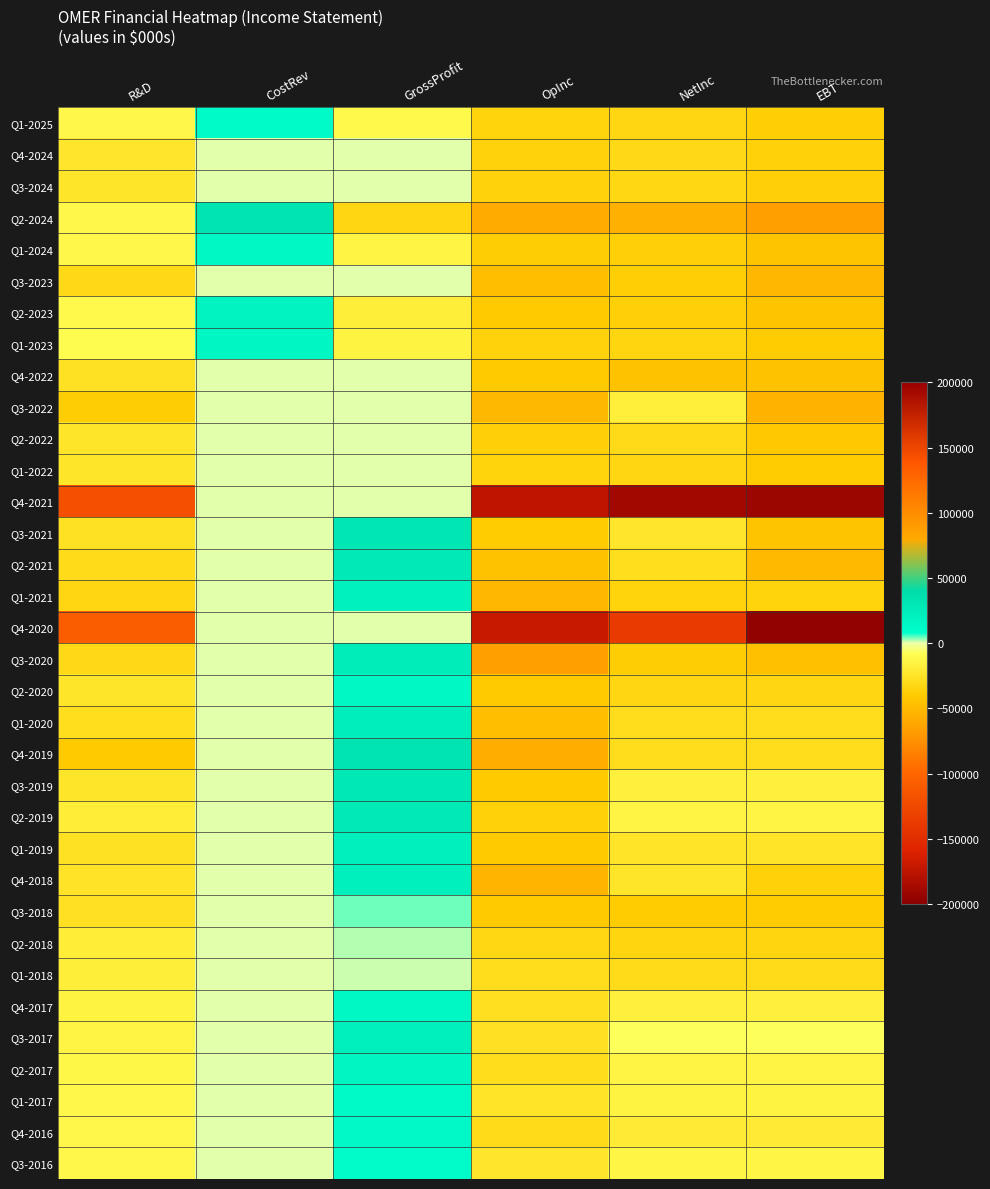

How many categories are shown in the chart?

6